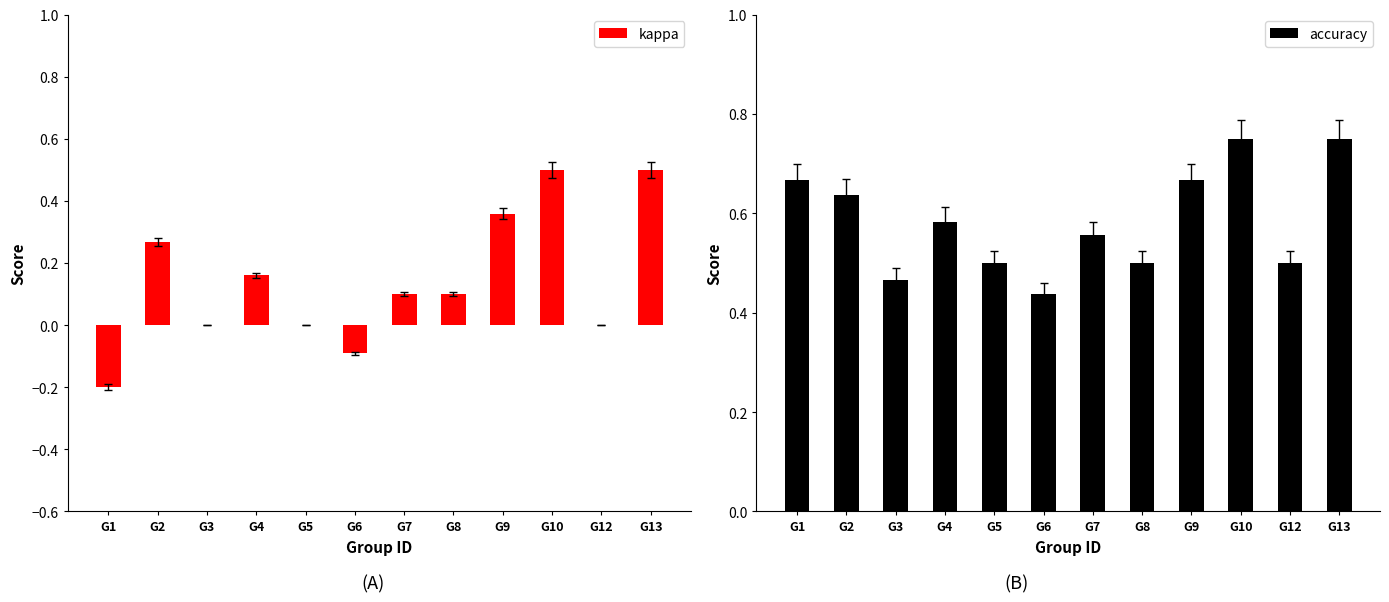

How many distinct data groups are displayed?

2